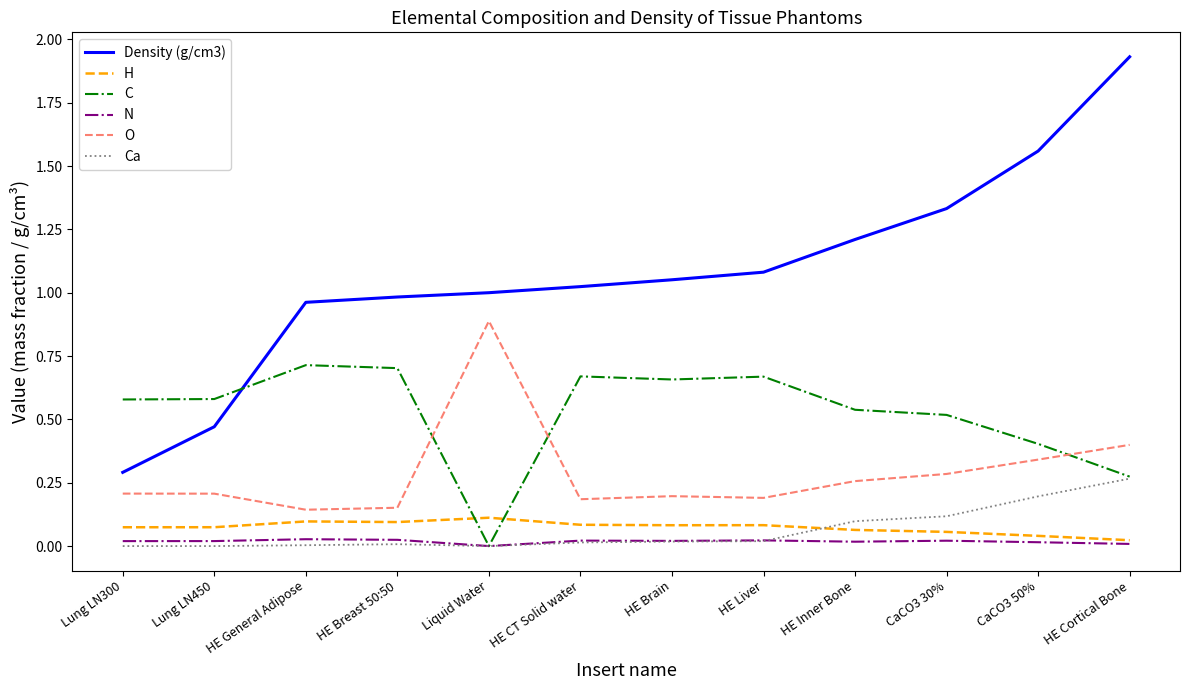

Which series has the largest range (max minus min)?

Density (g/cm3)